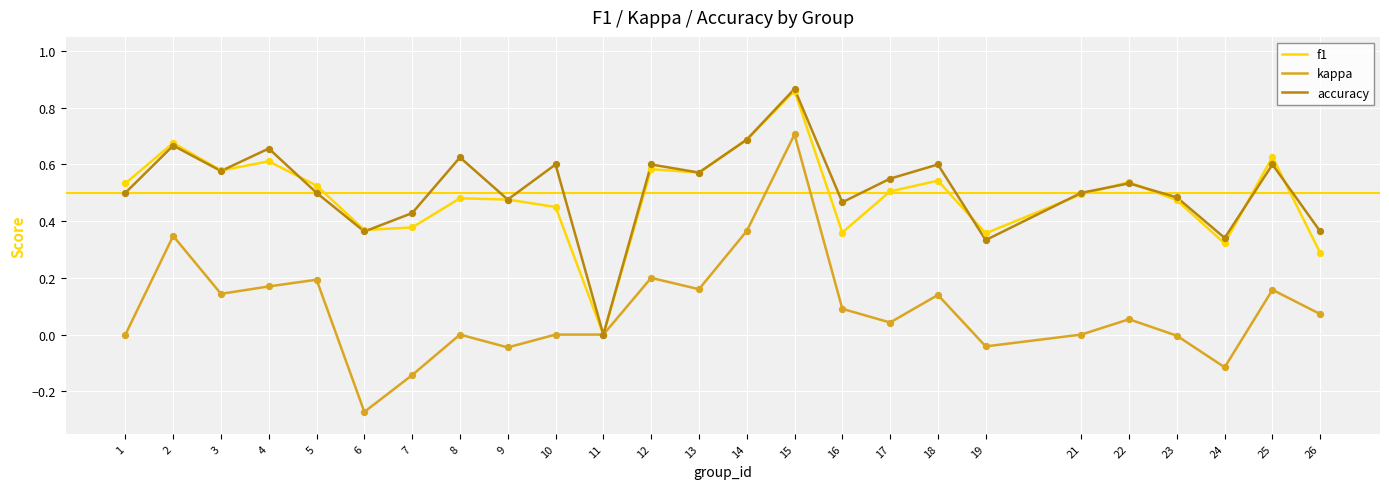

What are all the series names shown in the legend?

f1, kappa, accuracy